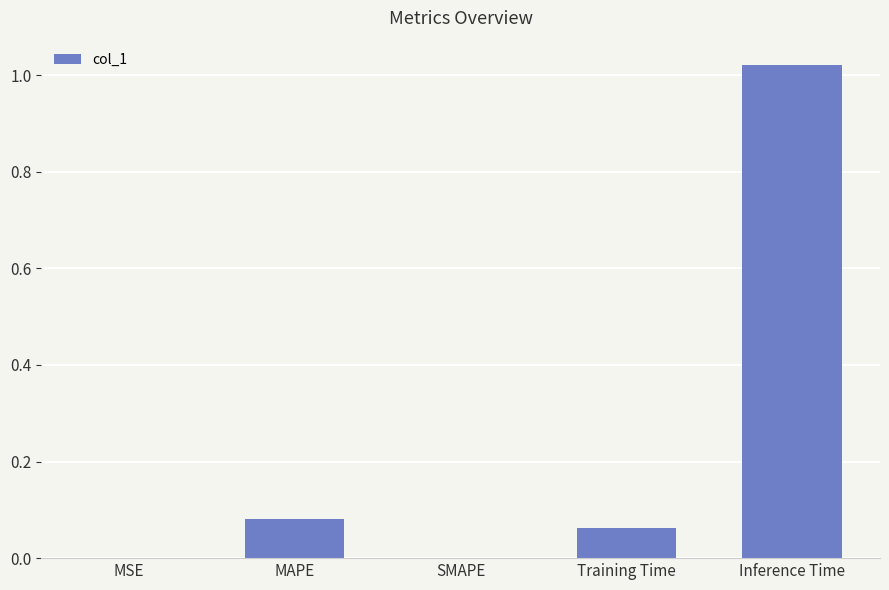

What is the sum of all values?

1.2